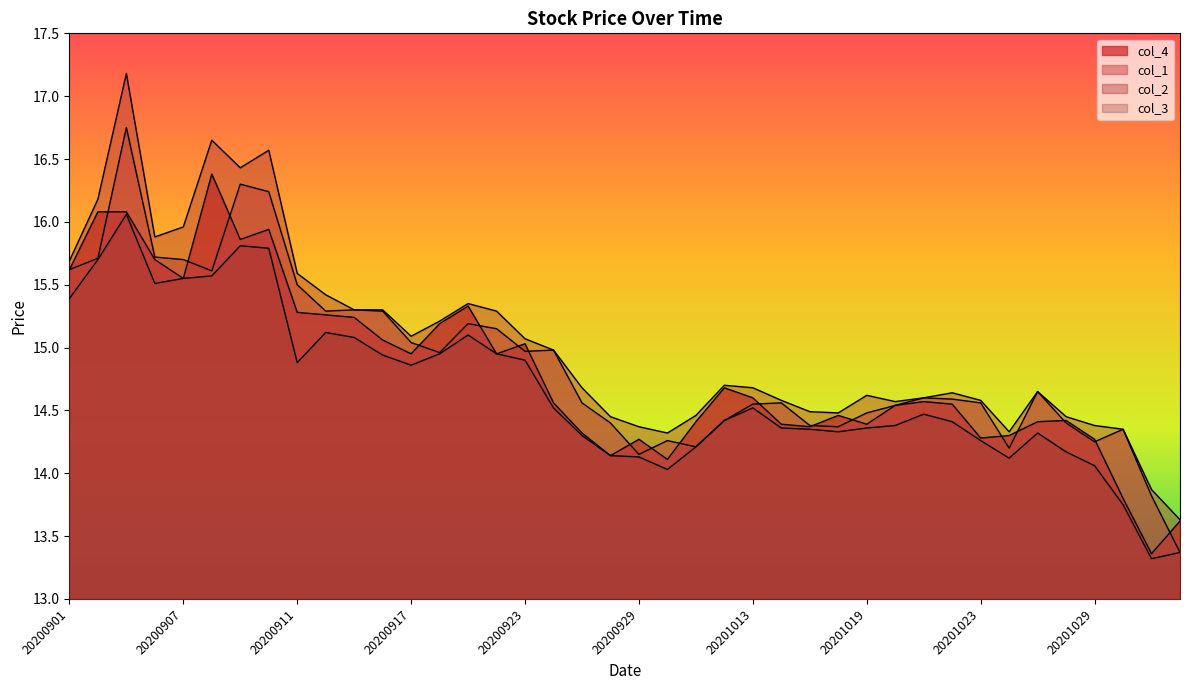

What is the total value across all series at 20200901?

62.3